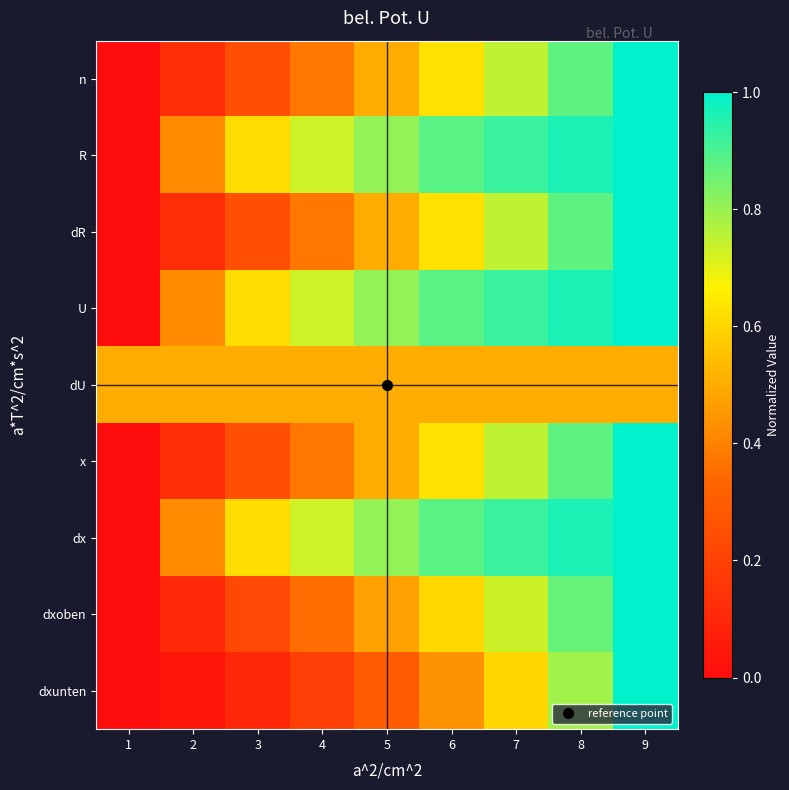

At which category is the sum across all series the highest?

9